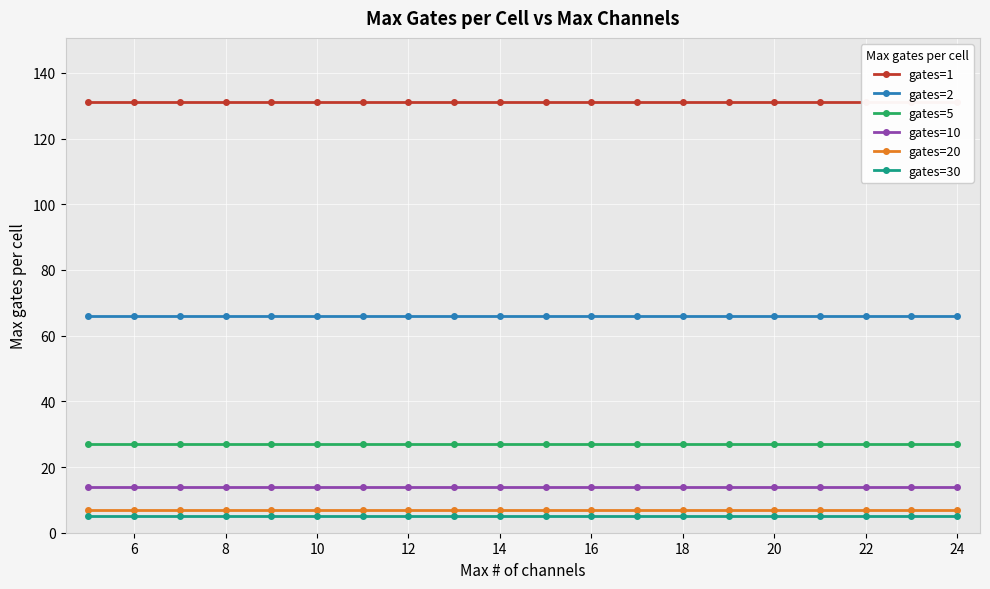

True or false: gates=30 and gates=5 cross at least once.

False